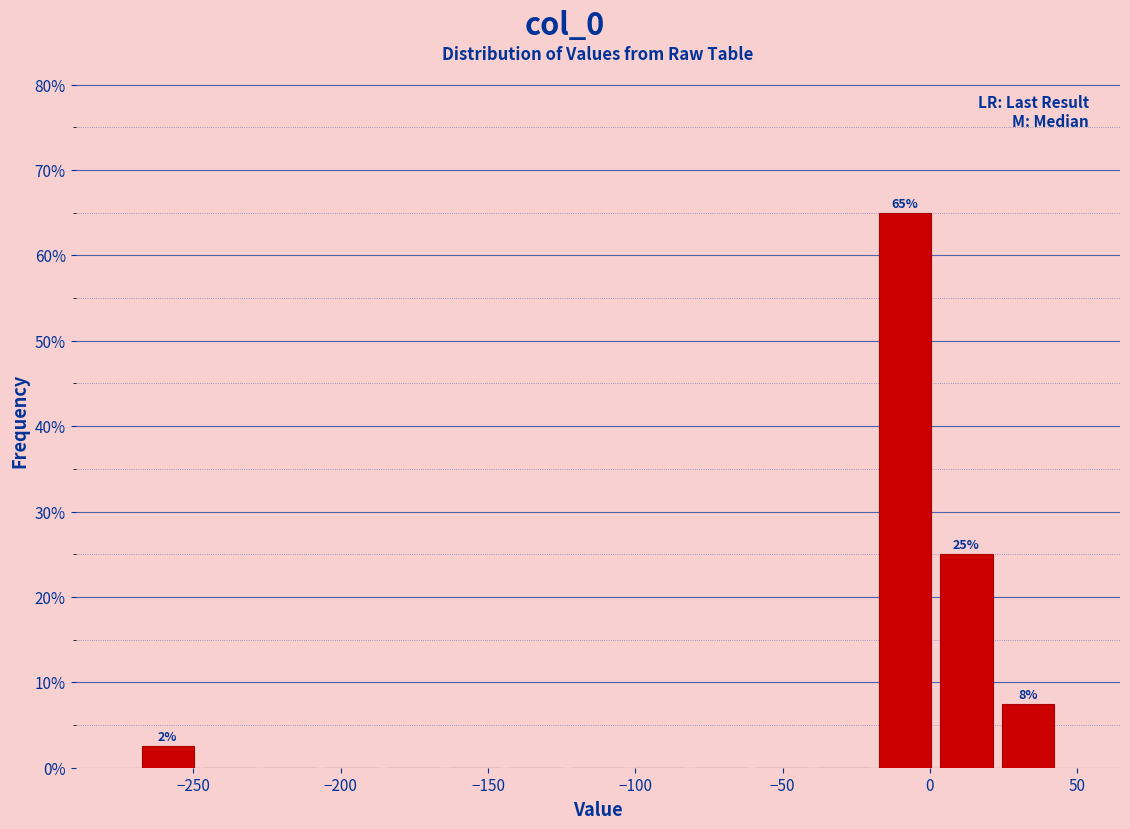

Which range on the x-axis has the tallest bar?

-20 to 0